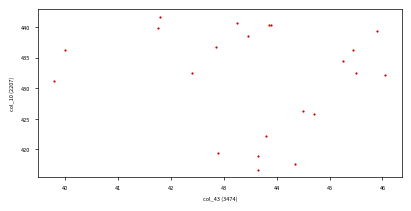

What Y value in the scatter plot is closest to 429?

431.2